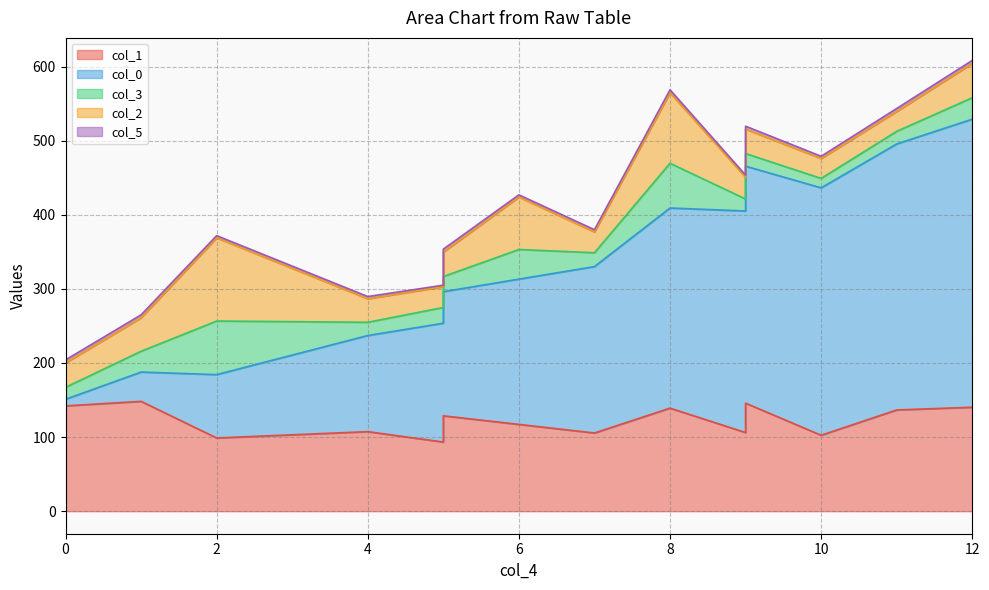

What is the total value across all series at 6?

426.9